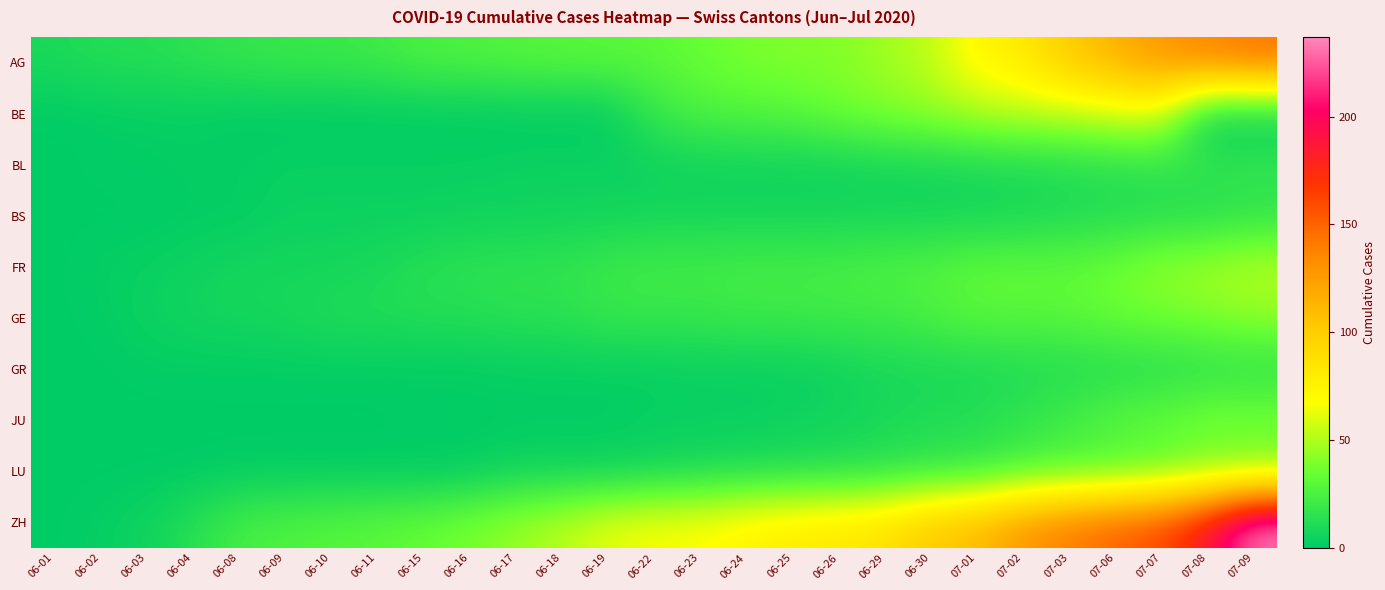

List the series in order of their peak value, lowest first.

GR, BS, BL, LU, JU, GE, FR, BE, AG, ZH